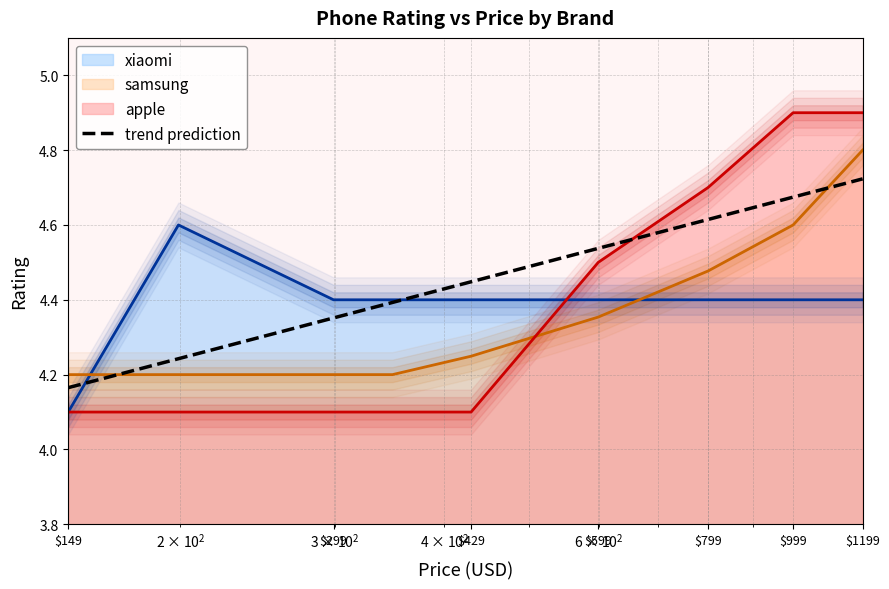

True or false: there are more than 0 points higher than both neighbors.

False